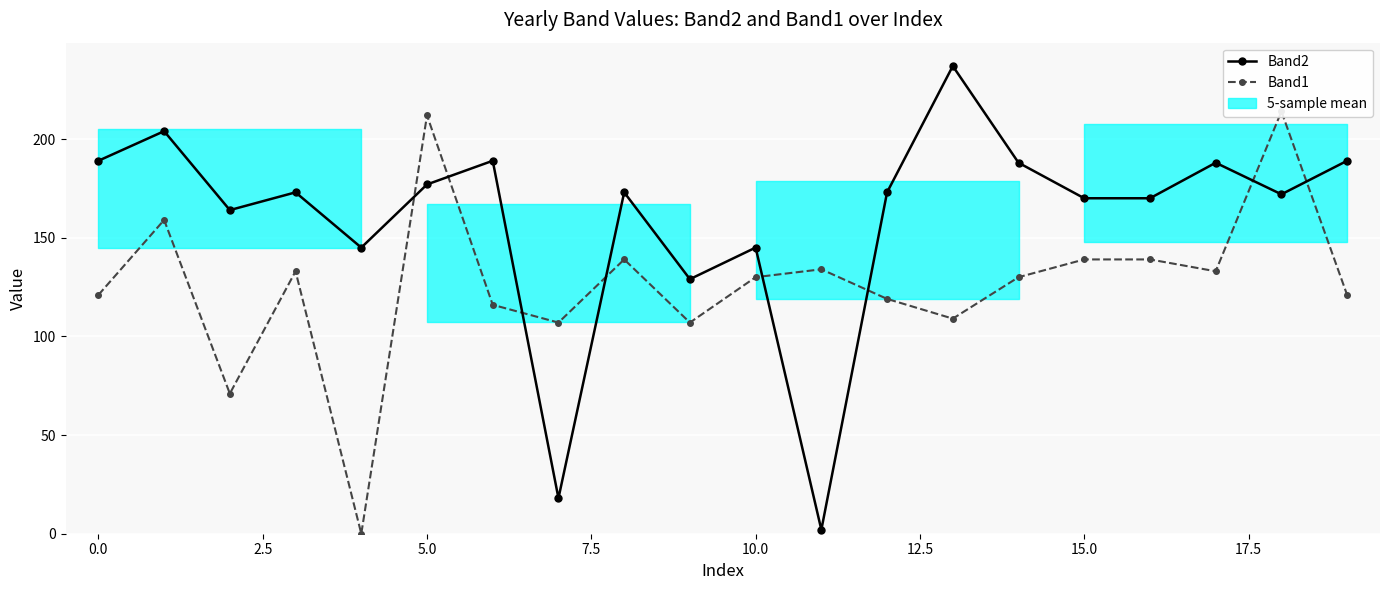

Reading right to left, extract all data points from this chart.

Band2: 189	172	188	170	170	188	237	173	2	145	129	173	18	189	177	145	173	164	204	189
Band1: 121	214	133	139	139	130	109	119	134	130	107	139	107	116	212	0	133	71	159	121